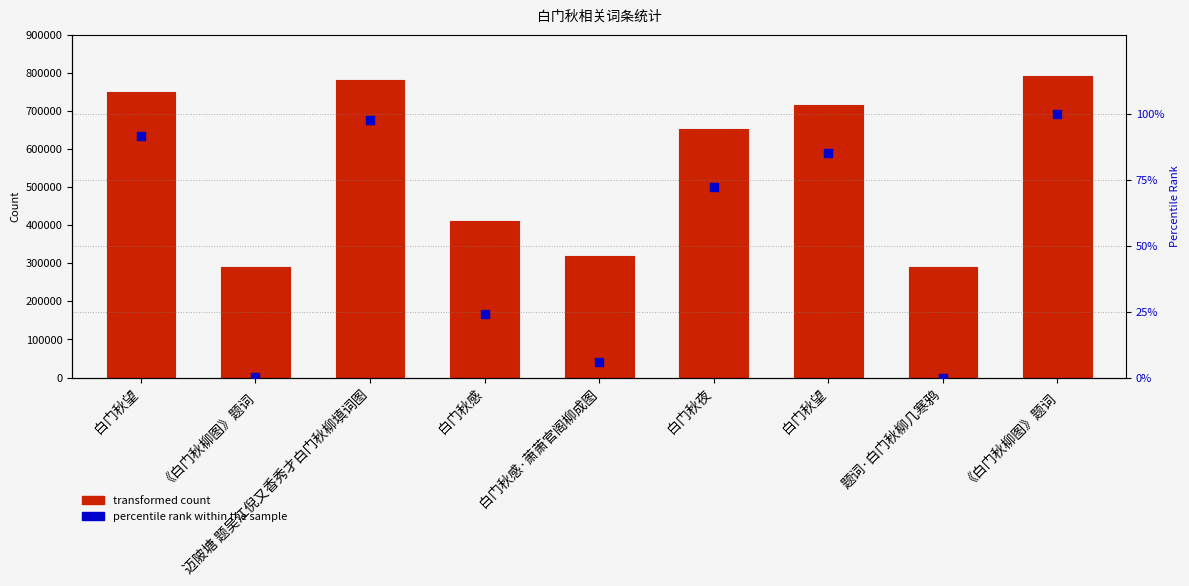

Which series has the largest total across all categories?

col_0